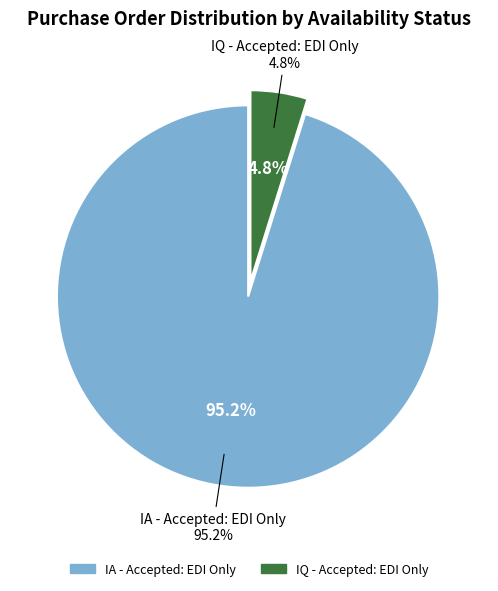

Combined, what portion of the pie is IQ - Accepted: EDI Only and IA - Accepted: EDI Only?

100.0%